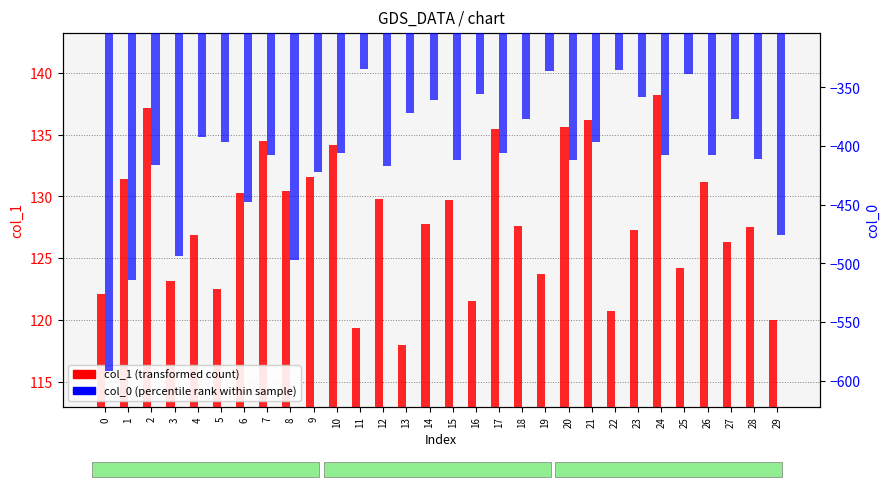

Which series has the largest total across all categories?

col_1 (transformed count)